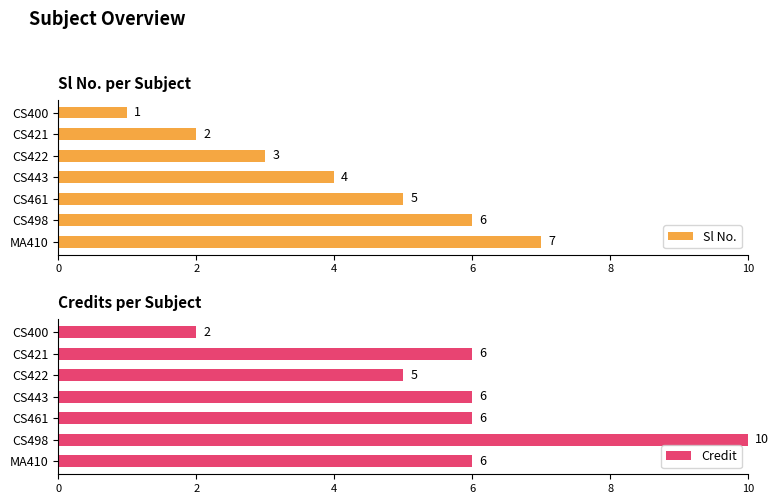

List the series in order of their peak value, lowest first.

Sl No., Credit